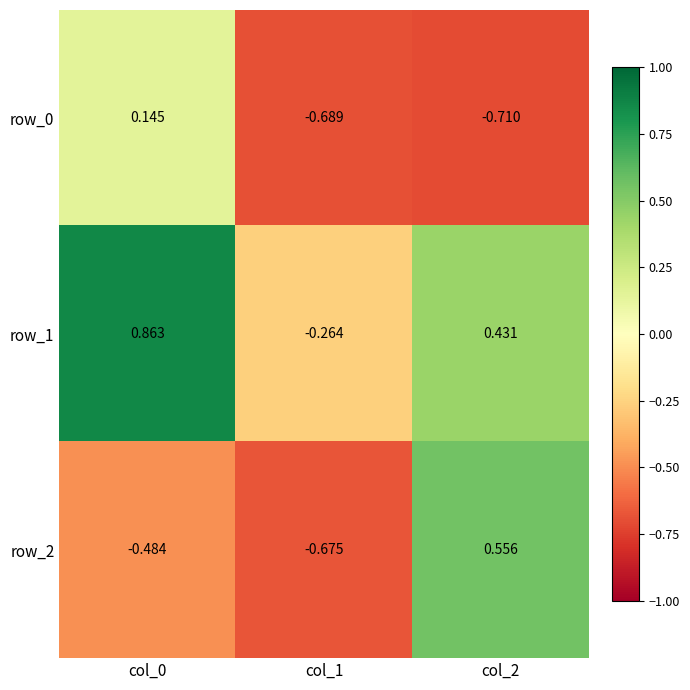

At which category is the sum across all series the highest?

col_0